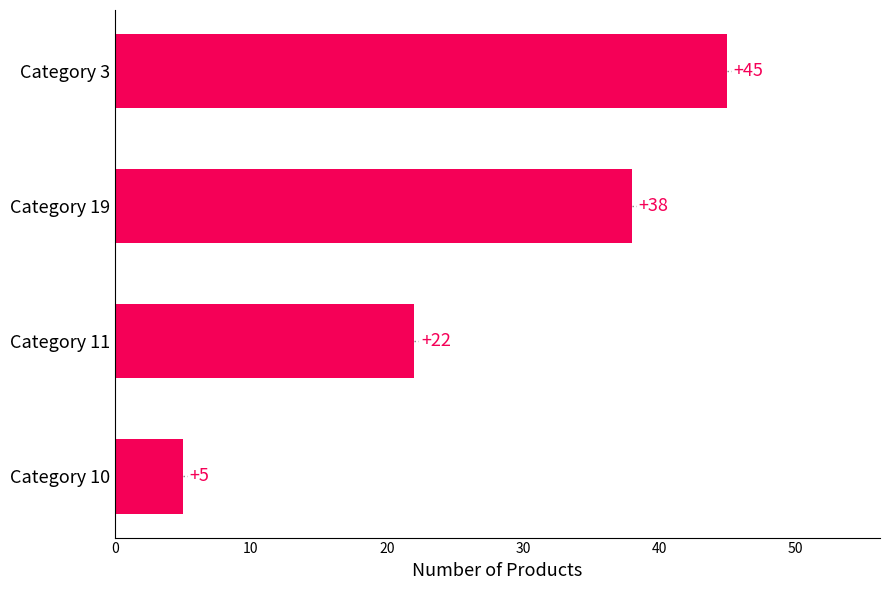

What is the smallest value displayed?

5